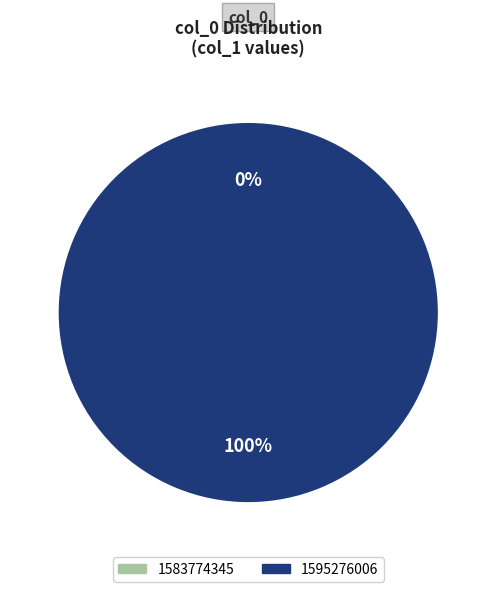

Do 1583774345 and 1595276006 together represent more than half of the pie?

Yes